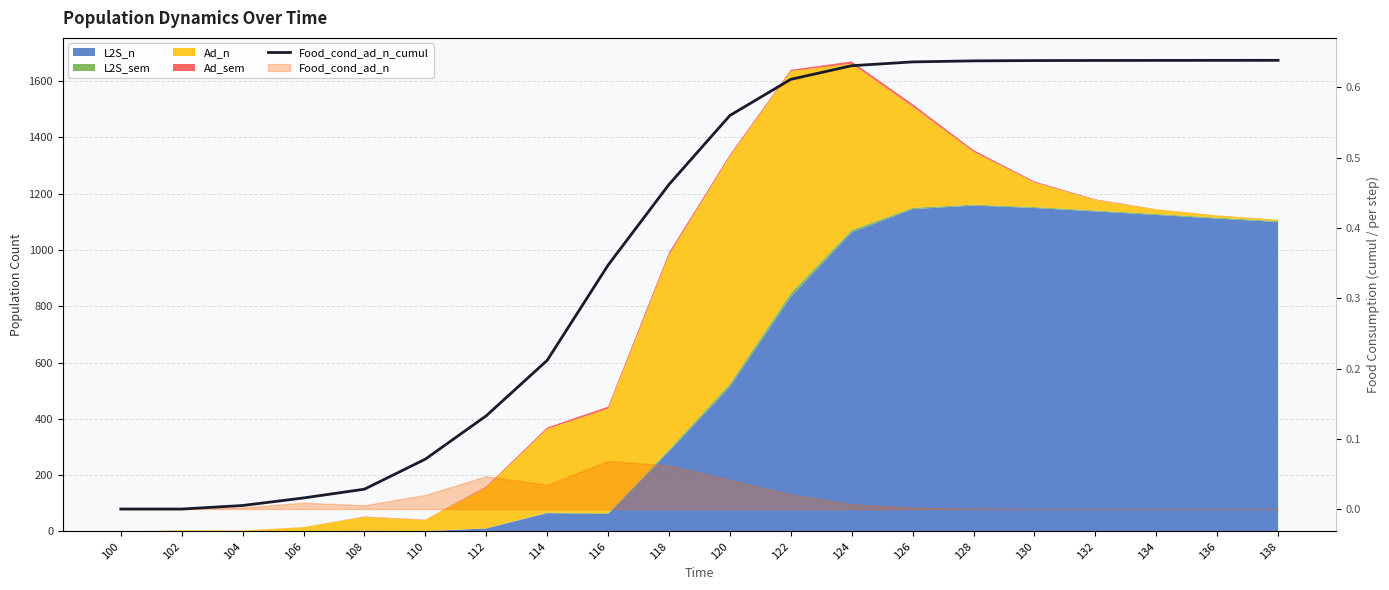

How many lines are shown in the chart?

1